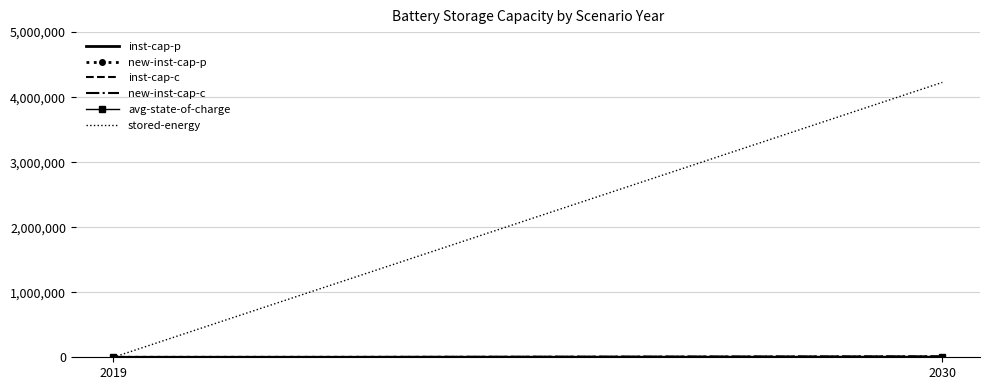

Which has a higher value, 2030 or 2019?

2030